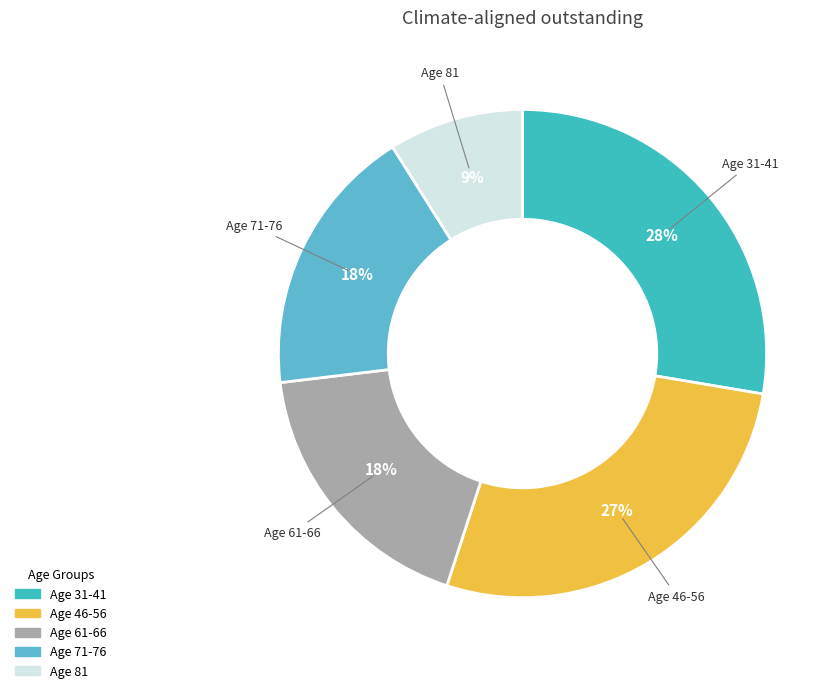

Count the number of slices in the pie.

5